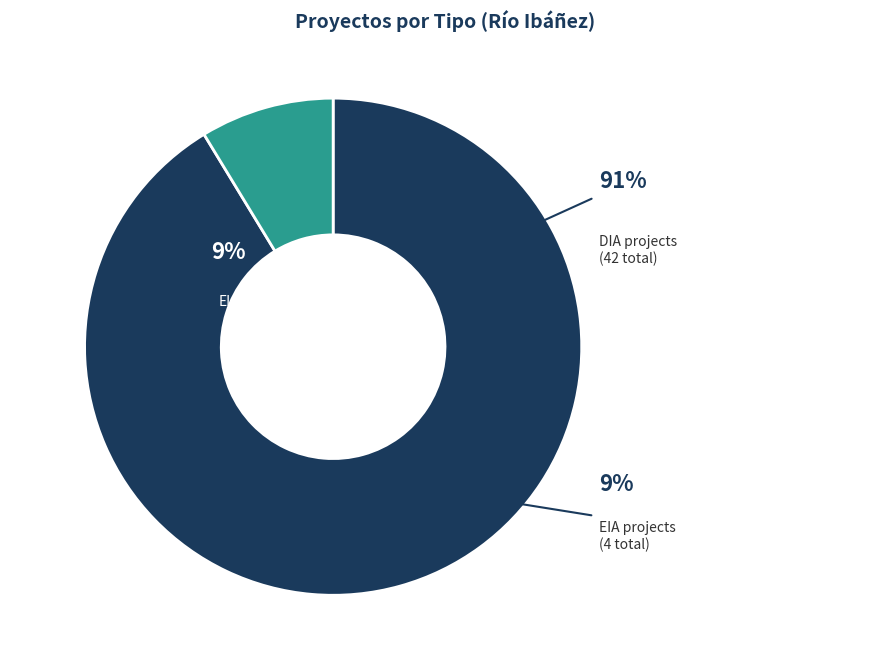

Is it true that DIA is 91% of the pie?

True